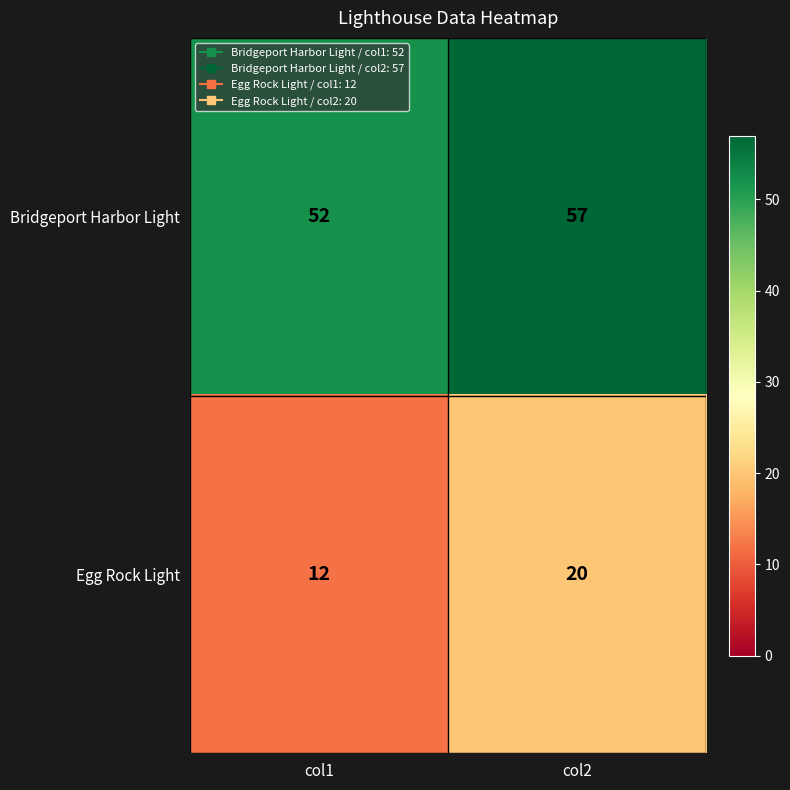

Where is Egg Rock Light nearest to the value 16?

col1